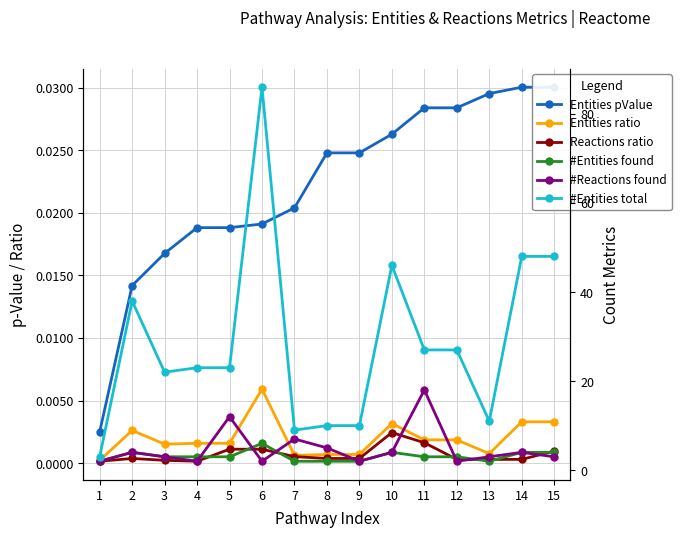

True or false: #Entities total has a value of 17.6 at 9.

False